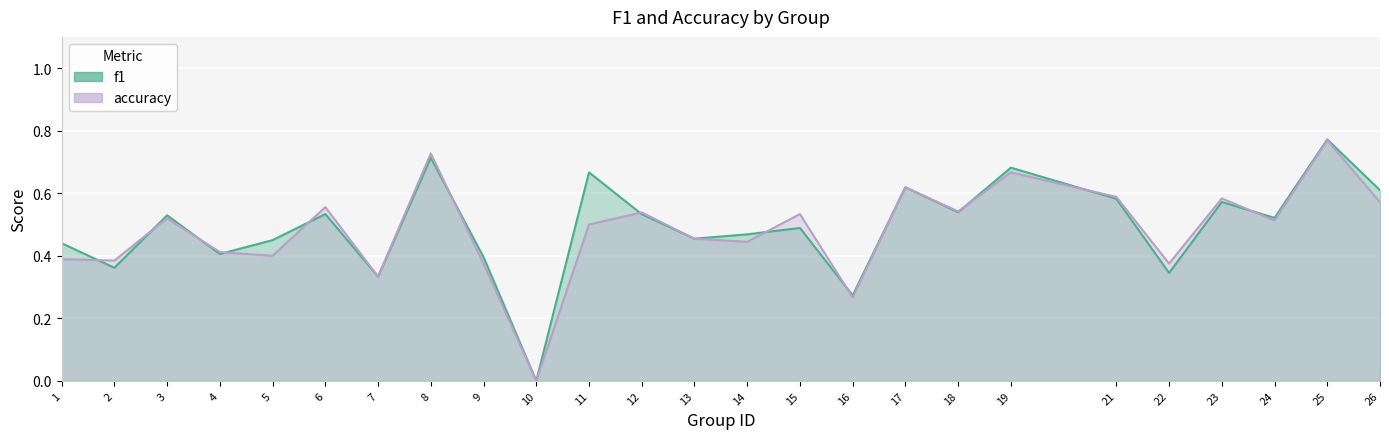

Count the accuracy values in the range 0 to 1.

25